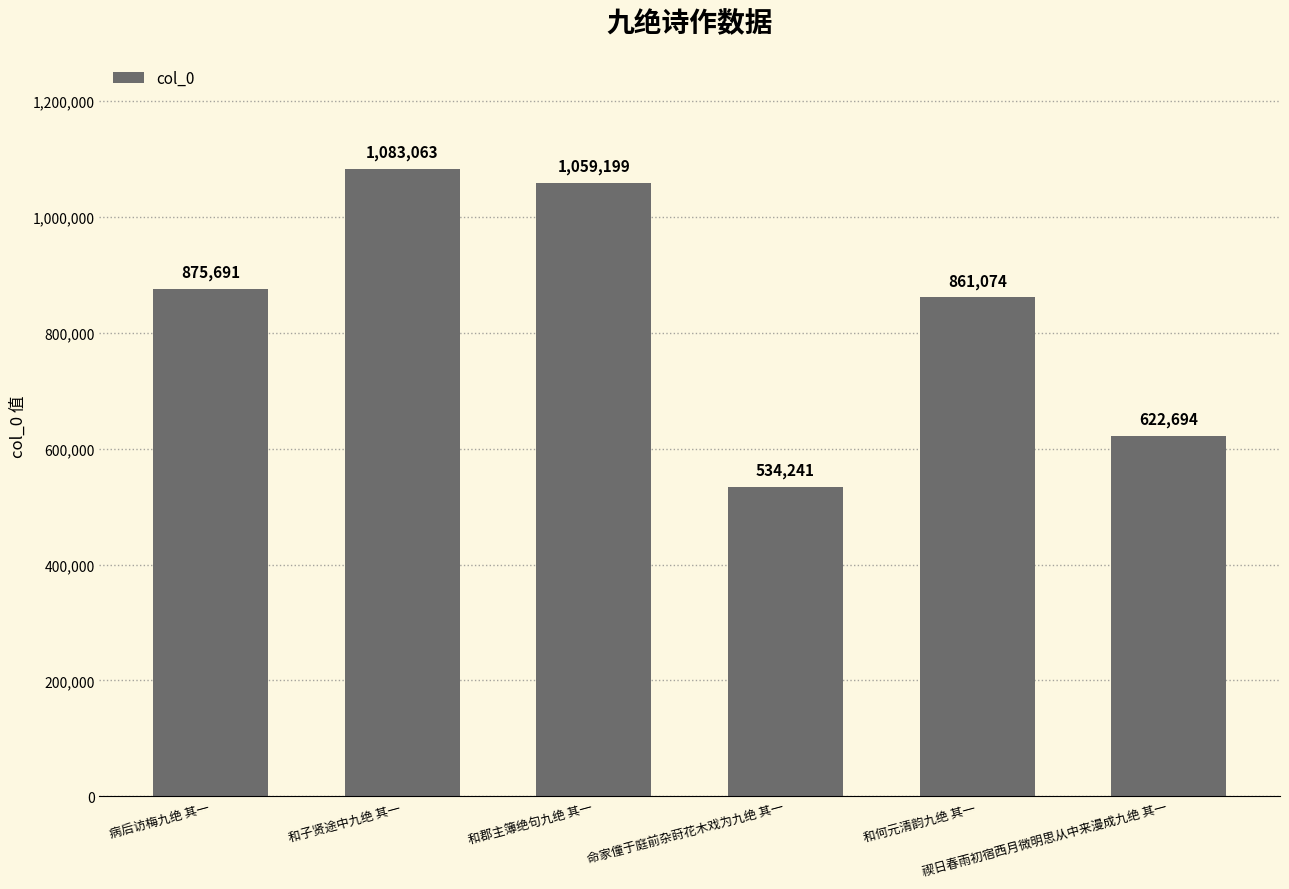

Reading left to right, what are all the values shown in this chart?

875691	1083063	1059199	534241	861074	622694